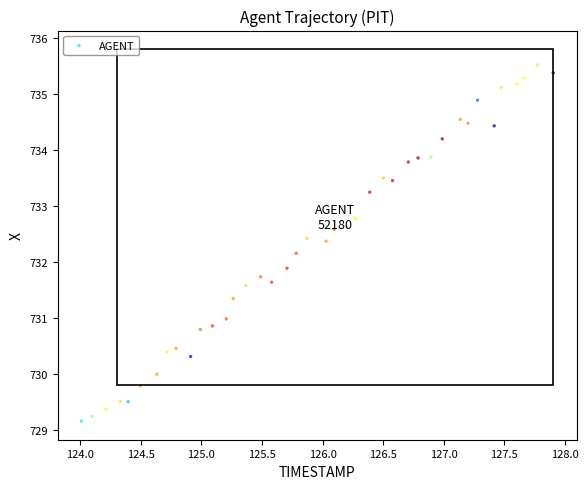

What is the range of Y values (max minus min)?

6.4